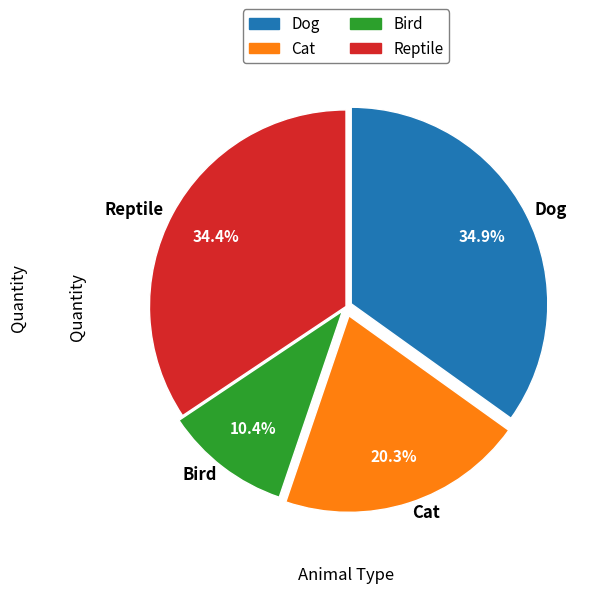

Rank the categories by value from highest to lowest.

Dog, Reptile, Cat, Bird